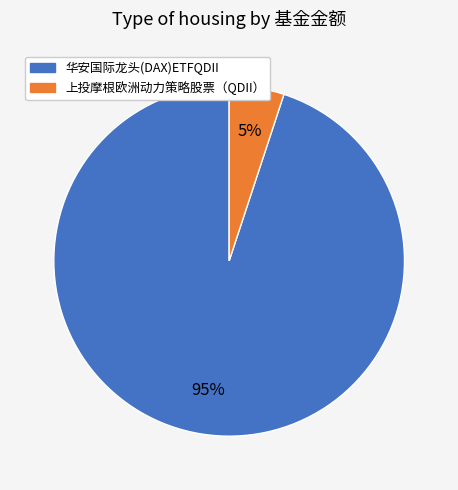

Which slice is the smallest?

上投摩根欧洲动力策略股票（QDII）